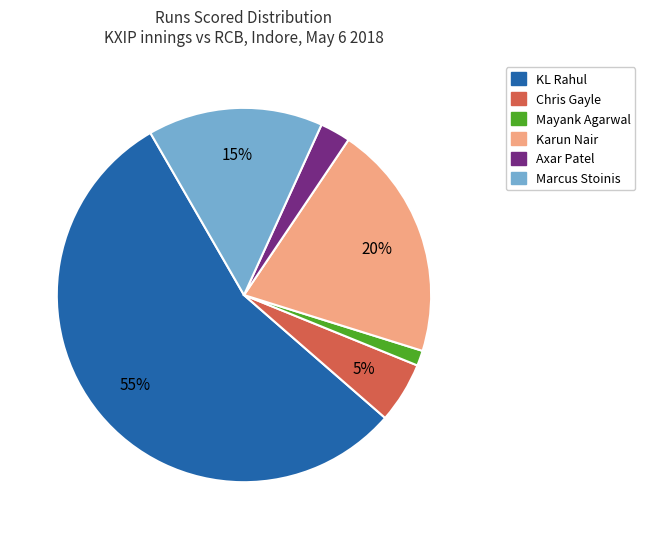

How many slices are in this pie chart?

6